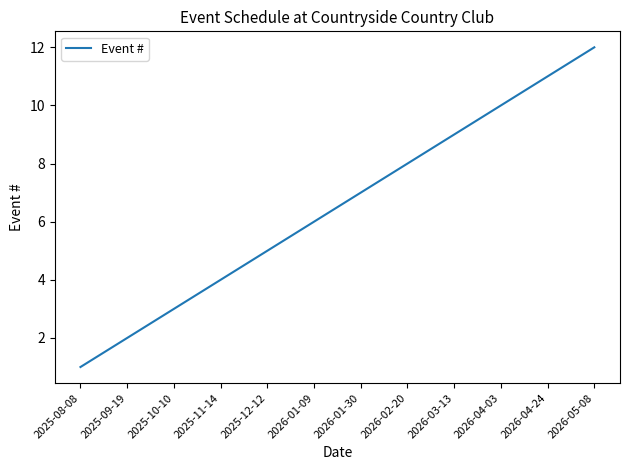

What is the ratio of the value at 2025-09-19 to the value at 2025-10-10?

0.7